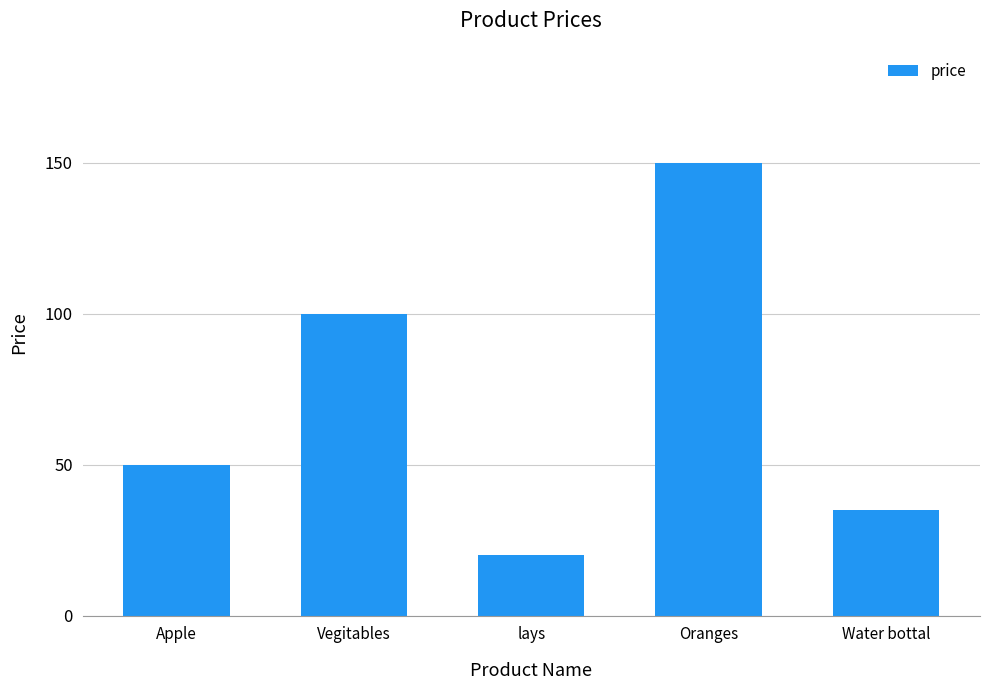

Rank the categories by value from lowest to highest.

lays, Water bottal, Apple, Vegitables, Oranges